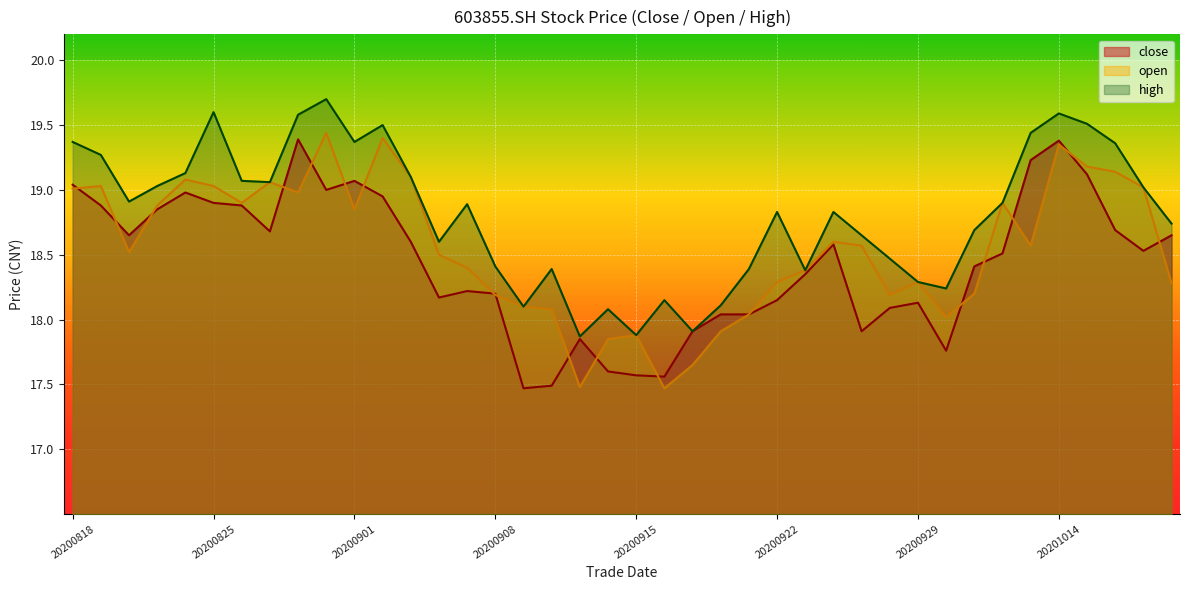

True or false: high has more than 1 points higher than both neighbors.

True